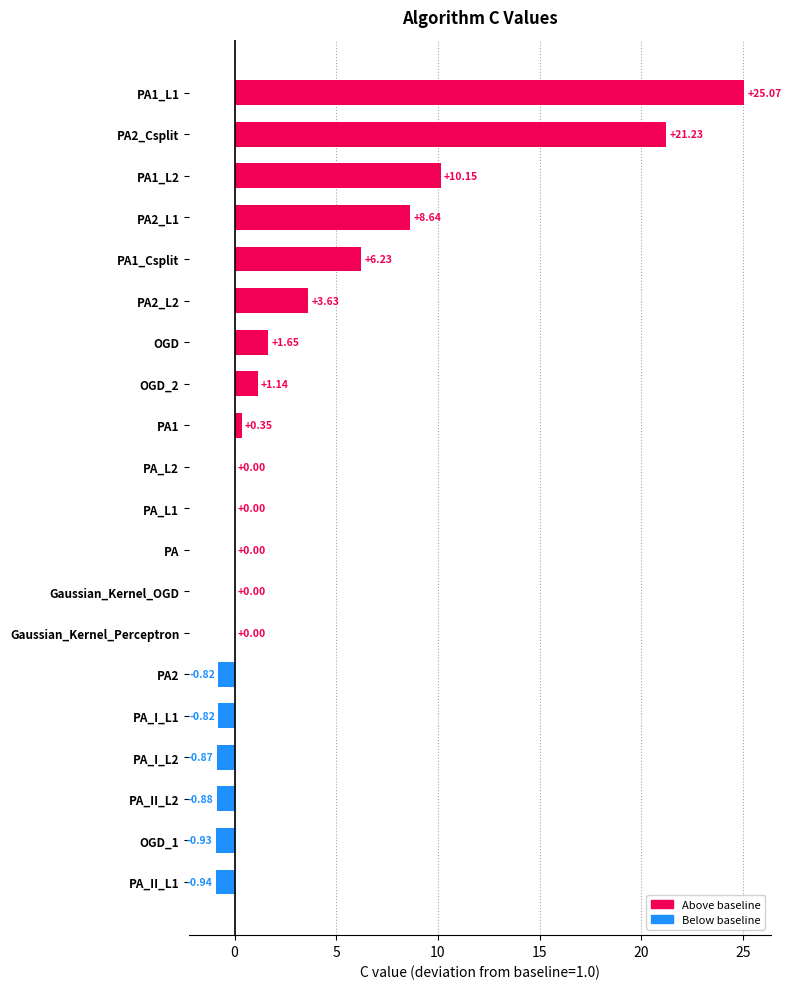

Which label corresponds to the largest value in the chart?

PA1_L1